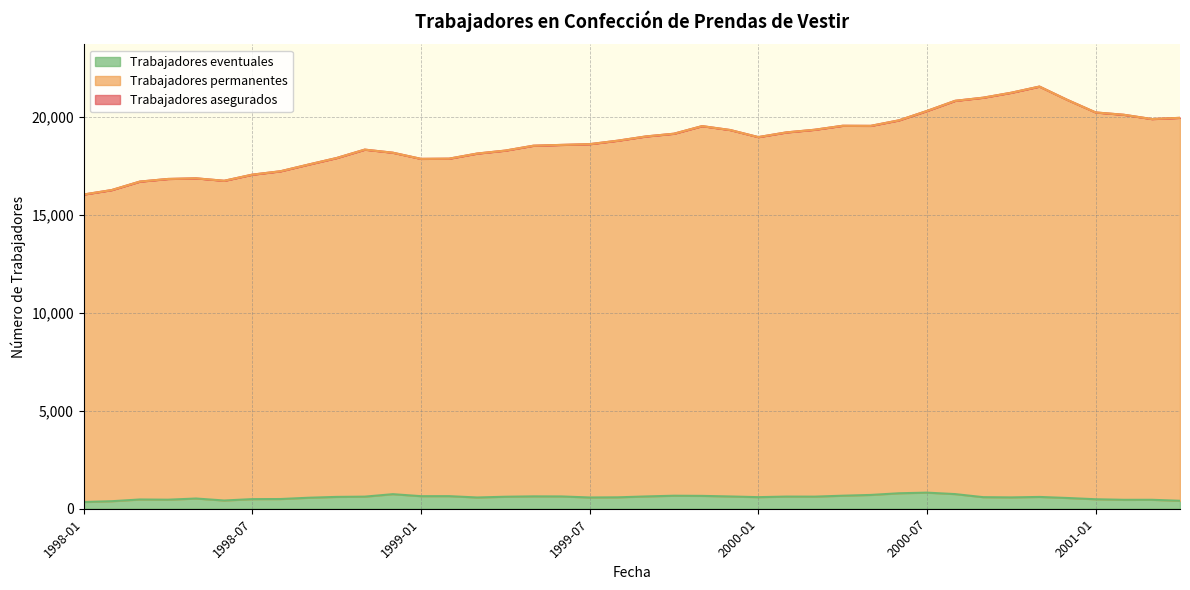

Which series changed the most between 1998-10 and 1999-06?

Trabajadores asegurados